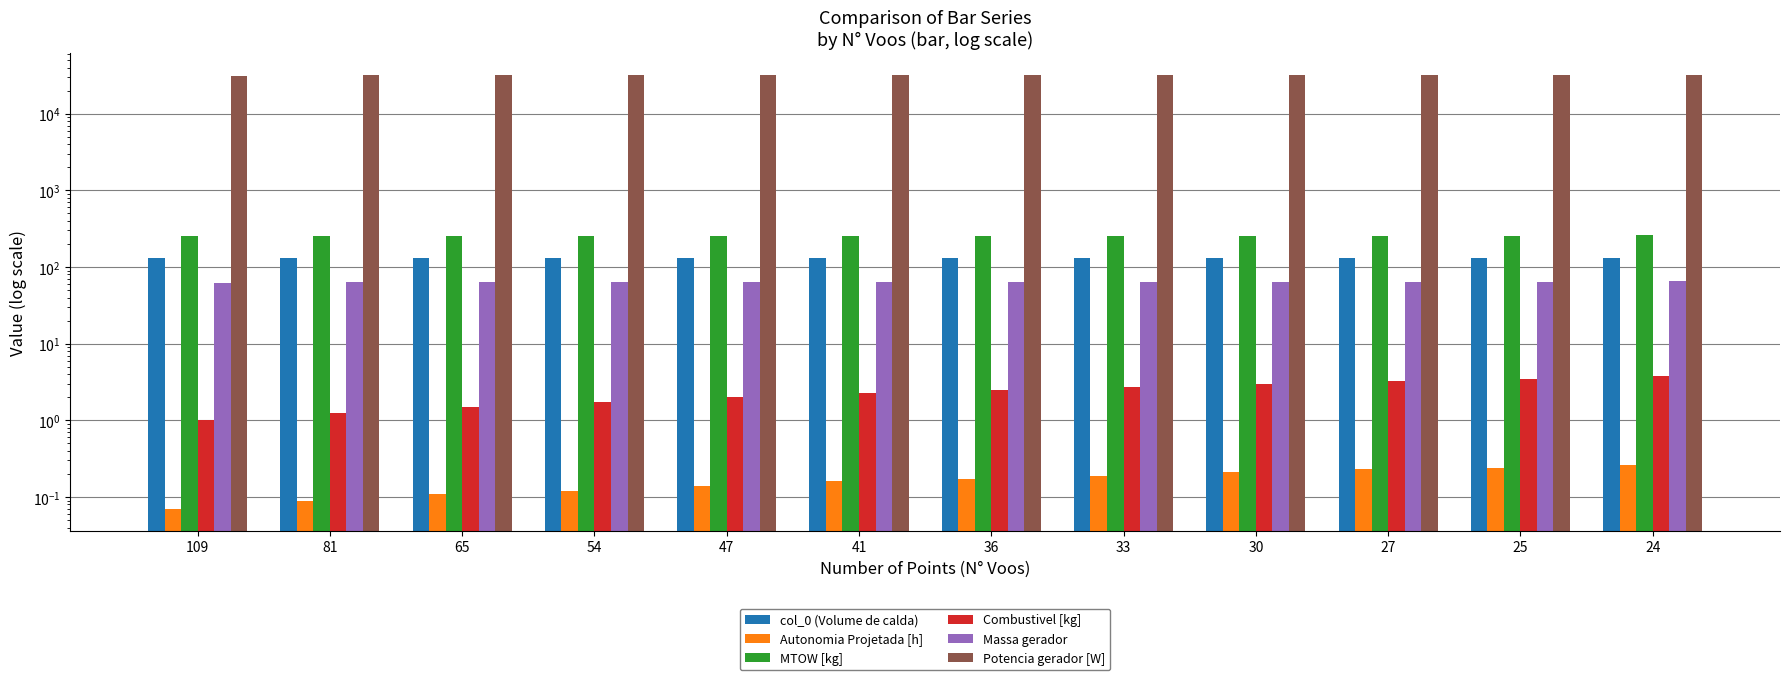

At which category is the sum across all series the highest?

24